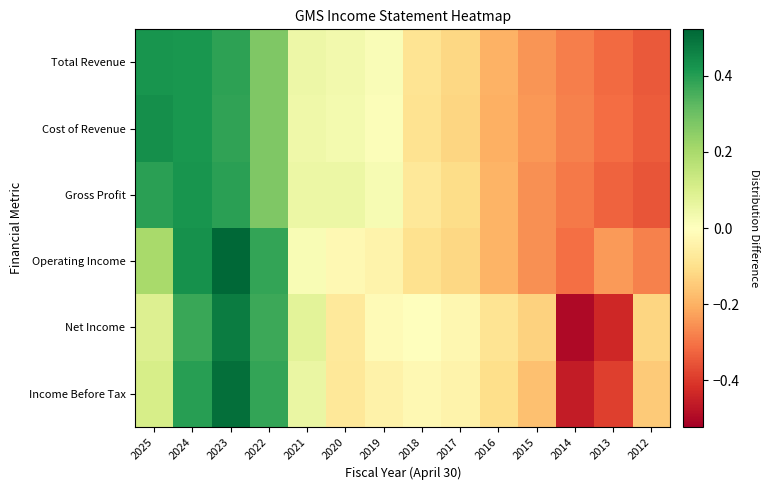

Reading right to left, list all the values displayed in this chart.

Total Revenue: 2012=-0.3	2013=-0.3	2014=-0.3	2015=-0.2	2016=-0.2	2017=-0.1	2018=-0.1	2019=0.0	2020=0.0	2021=0.0	2022=0.3	2023=0.4	2024=0.4	2025=0.4
Cost of Revenue: 2012=-0.3	2013=-0.3	2014=-0.3	2015=-0.2	2016=-0.2	2017=-0.1	2018=-0.1	2019=0.0	2020=0.0	2021=0.0	2022=0.3	2023=0.4	2024=0.4	2025=0.4
Gross Profit: 2012=-0.4	2013=-0.3	2014=-0.3	2015=-0.3	2016=-0.2	2017=-0.1	2018=-0.1	2019=0.0	2020=0.1	2021=0.1	2022=0.3	2023=0.4	2024=0.4	2025=0.4
Operating Income: 2012=-0.3	2013=-0.2	2014=-0.3	2015=-0.3	2016=-0.2	2017=-0.1	2018=-0.1	2019=-0.0	2020=-0.0	2021=0.0	2022=0.4	2023=0.5	2024=0.4	2025=0.2
Net Income: 2012=-0.1	2013=-0.4	2014=-0.5	2015=-0.1	2016=-0.1	2017=-0.0	2018=-0.0	2019=-0.0	2020=-0.1	2021=0.1	2022=0.4	2023=0.5	2024=0.4	2025=0.1
Income Before Tax: 2012=-0.1	2013=-0.4	2014=-0.5	2015=-0.2	2016=-0.1	2017=-0.0	2018=-0.0	2019=-0.0	2020=-0.1	2021=0.1	2022=0.4	2023=0.5	2024=0.4	2025=0.1